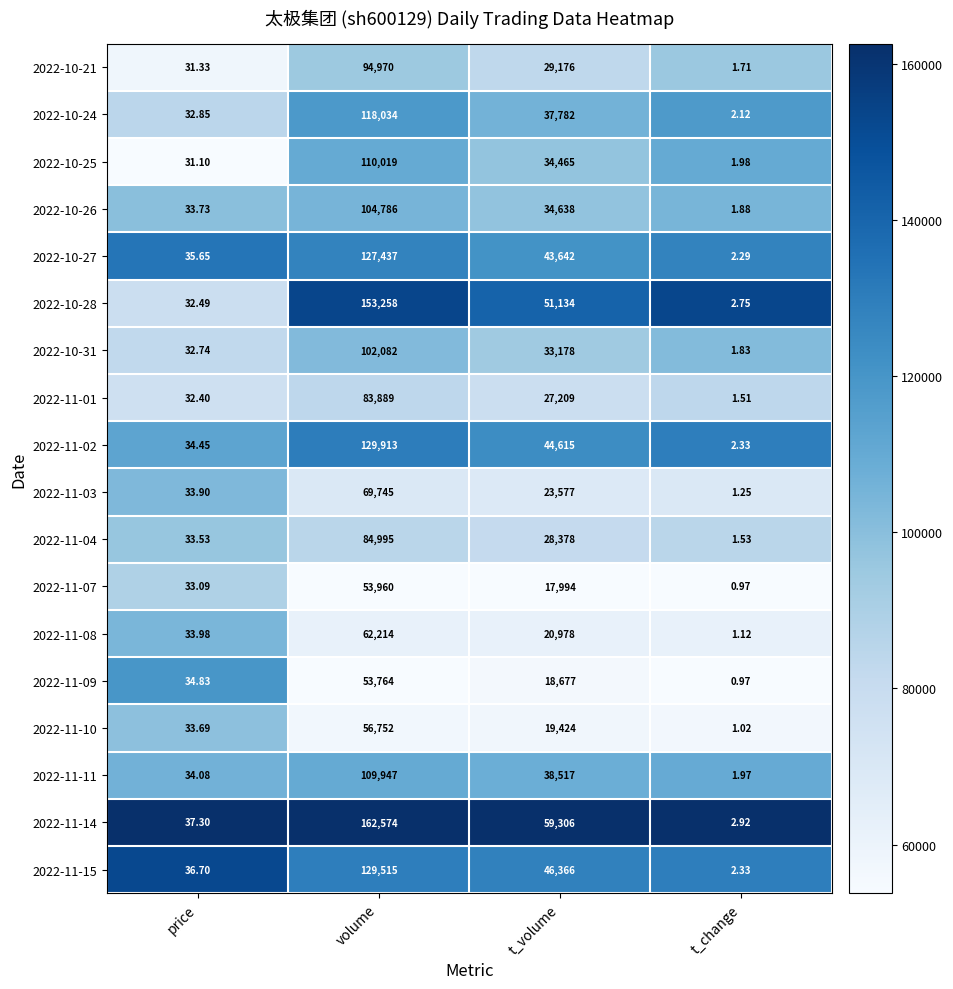

Which series changed the most between volume and t_volume?

2022-11-14